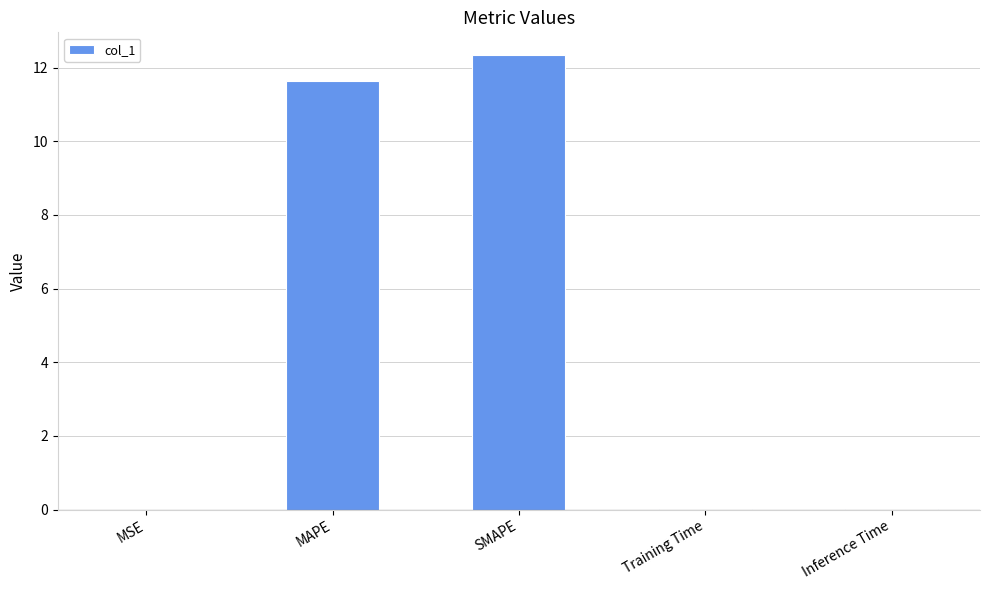

What is the sum of all values?

24.0